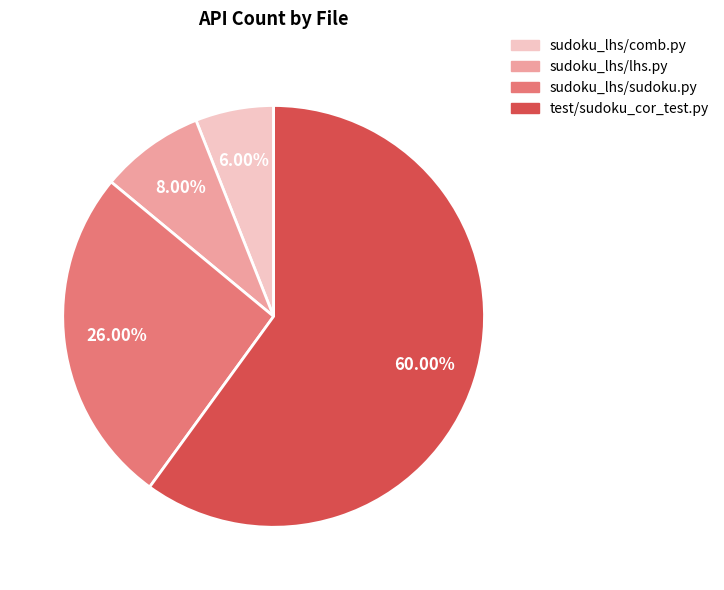

What is the largest slice in the pie chart?

test/sudoku_cor_test.py